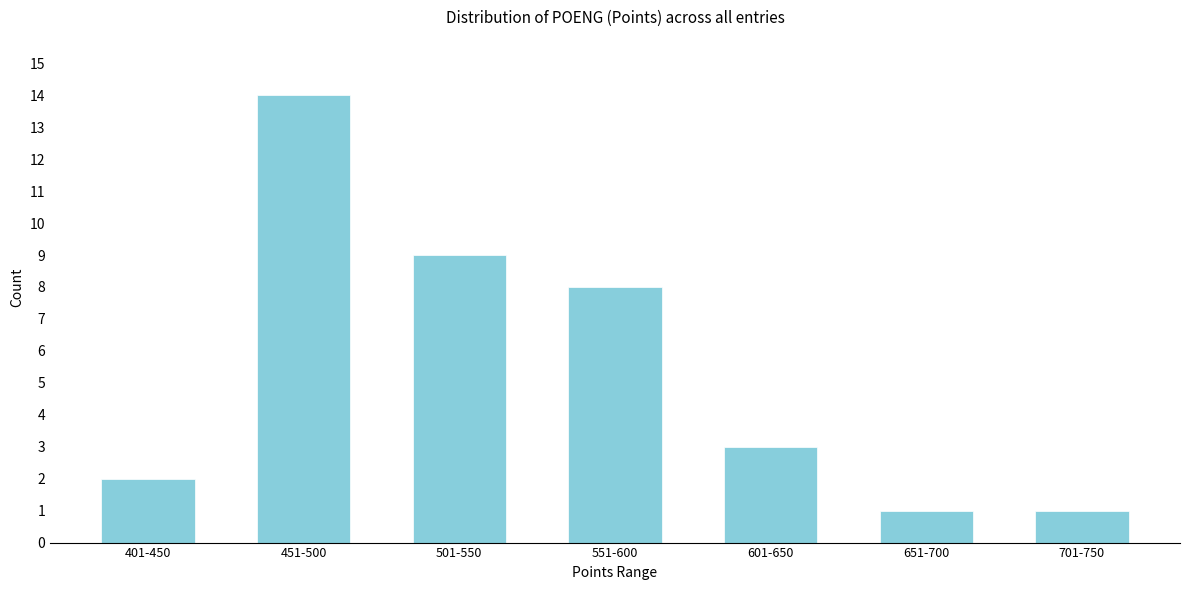

Reading right to left, list all the values displayed in this chart.

701-750=1	651-700=1	601-650=3	551-600=8	501-550=9	451-500=14	401-450=2